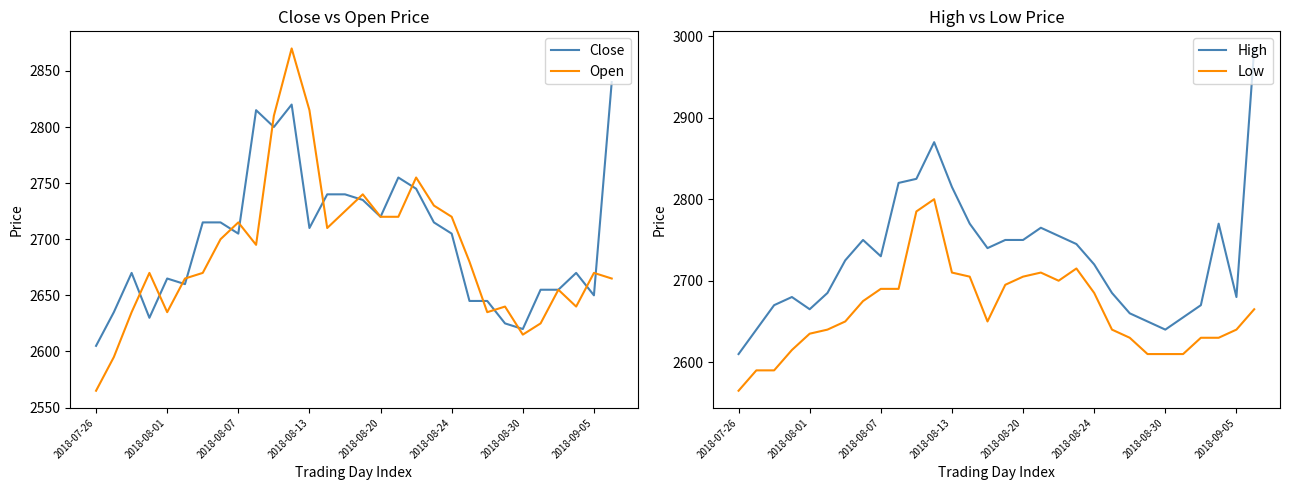

The value of Close at 19 is 2715. True or false?

True